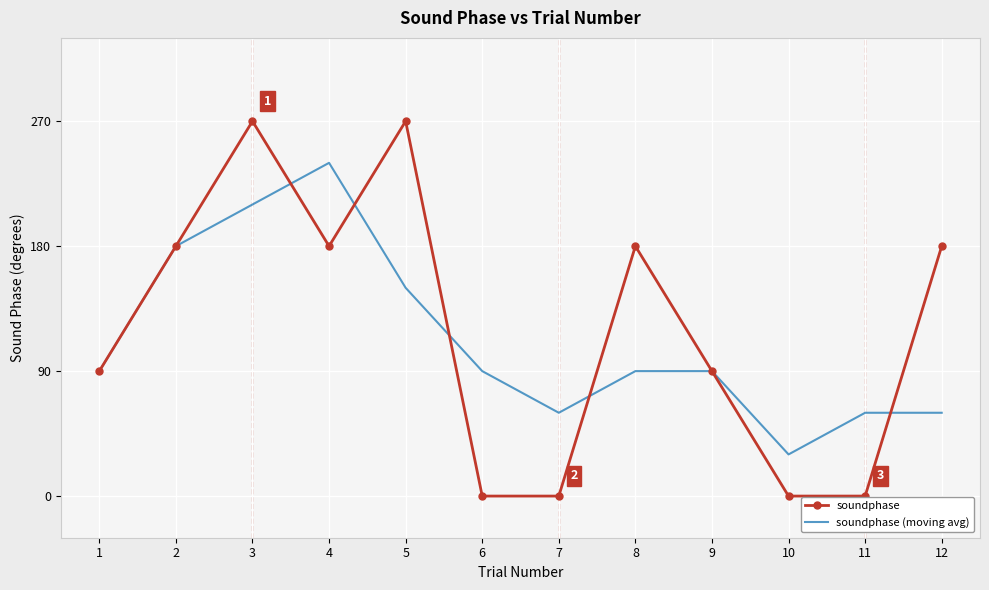

Is the value of soundphase at 6 greater than the value of soundphase (moving avg) at 2?

No